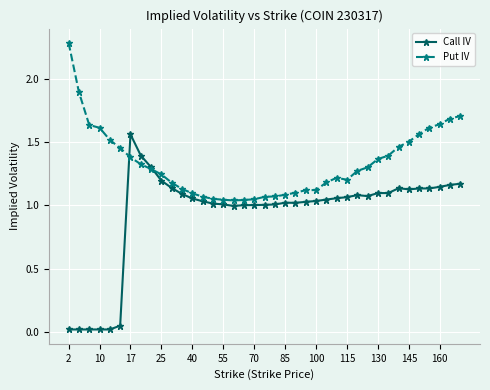

What is the maximum value shown in the chart?

2.3